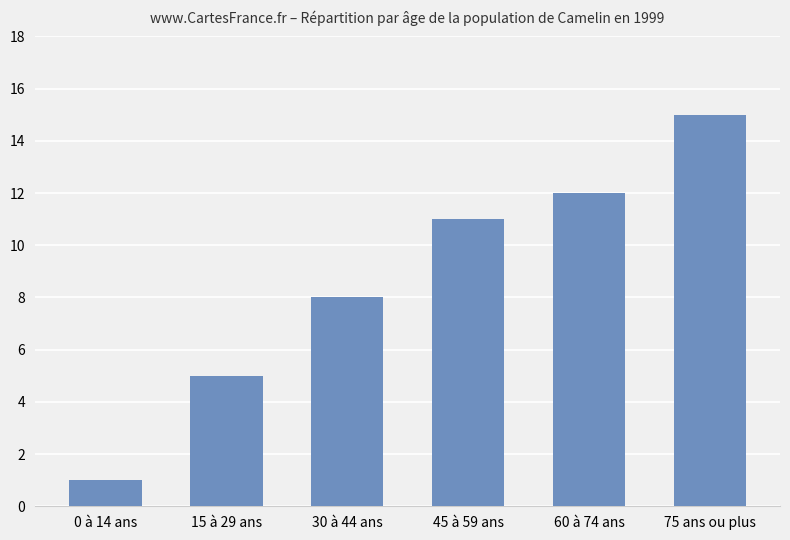

Are the bars horizontal?

No